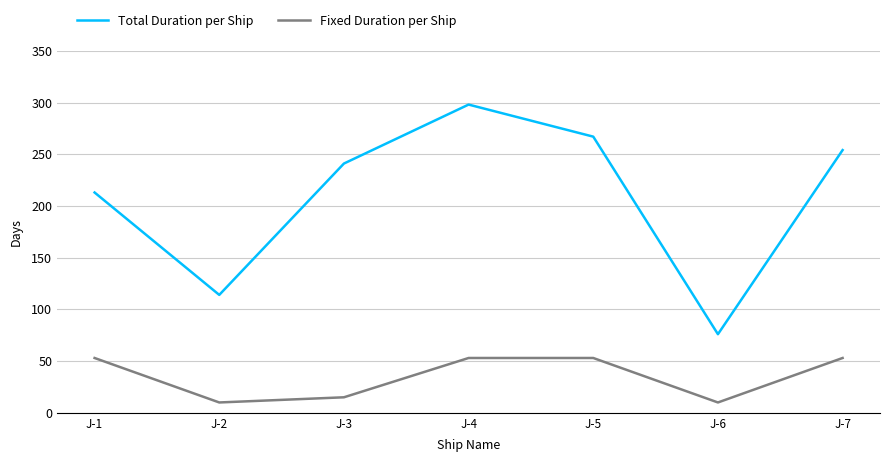

What is the difference between the maximum and minimum values in the Total Duration per Ship series?

222